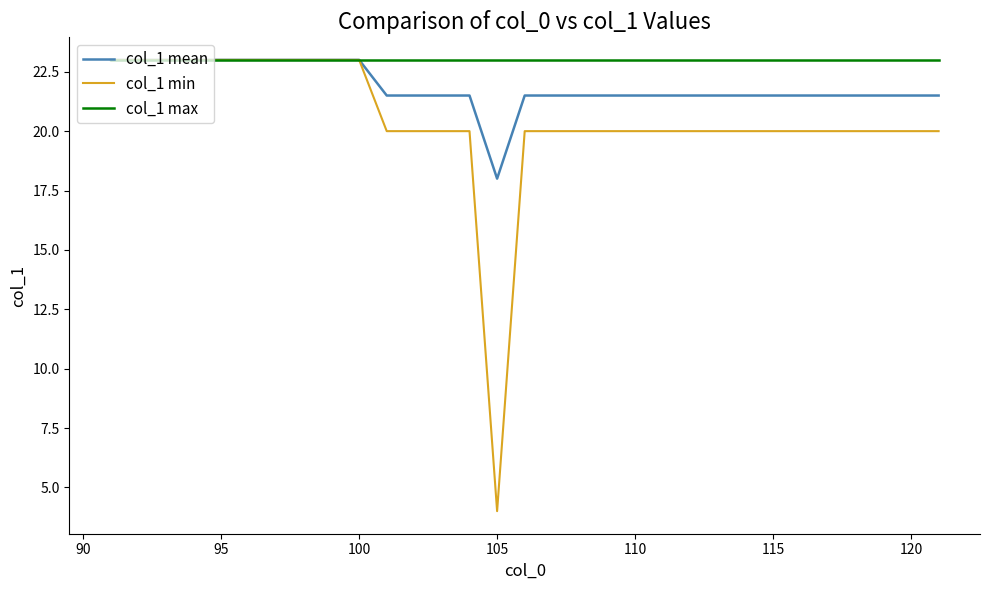

Which series has the widest spread of values?

col_1 min